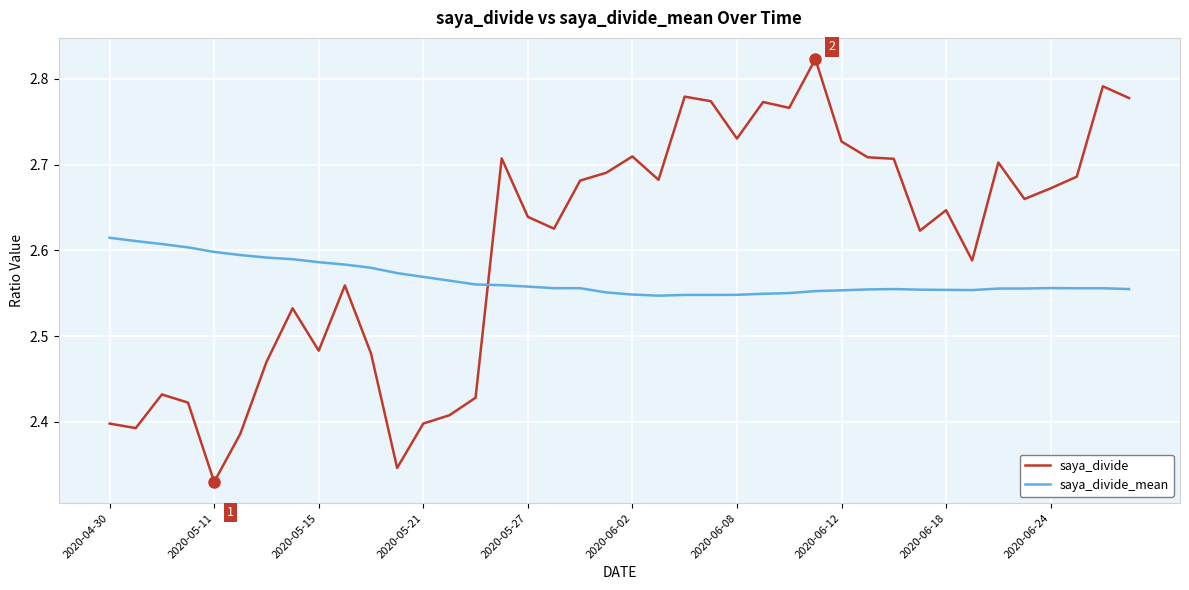

How many intersections are there between saya_divide_mean and saya_divide?

1